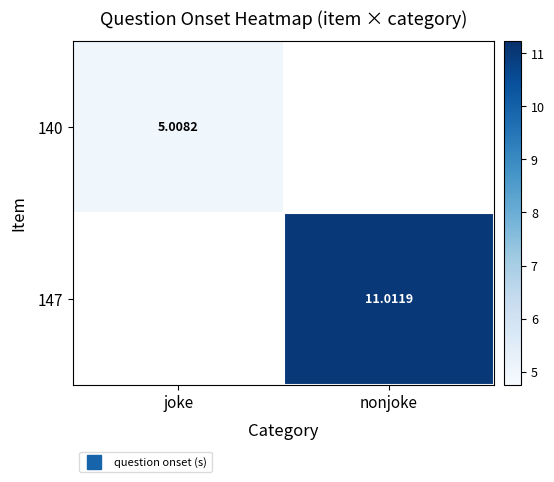

List the series in order of their peak value, lowest first.

140, 147